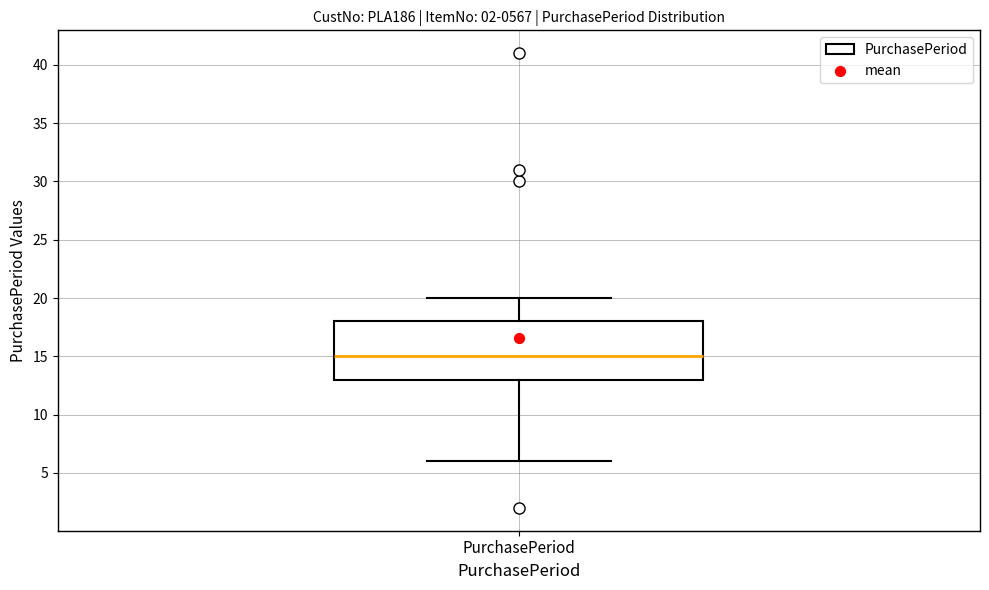

Transcribe this box plot: give where the median line is, the range the box spans, and where the two whiskers end, as read against the y-axis. The values are not printed on the chart, so give them approximately, as read against the axis.

median 15, box 13 to 18, whiskers 6 to 20